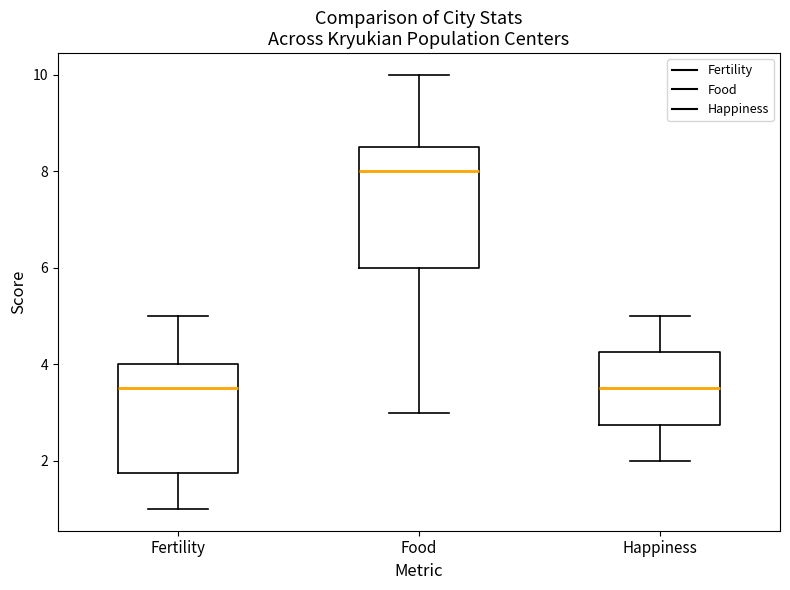

Reading left to right, transcribe this box plot: for each box, give where its median line is, the range the box spans, and where its two whiskers end, as read against the y-axis. The values are not printed on the chart, so give them approximately, as read against the axis.

Fertility: median 3.6, box 1.8 to 4.0, whiskers 1.0 to 5.0
Food: median 8.0, box 6.0 to 8.6, whiskers 3.0 to 10.0
Happiness: median 3.6, box 2.8 to 4.2, whiskers 2.0 to 5.0